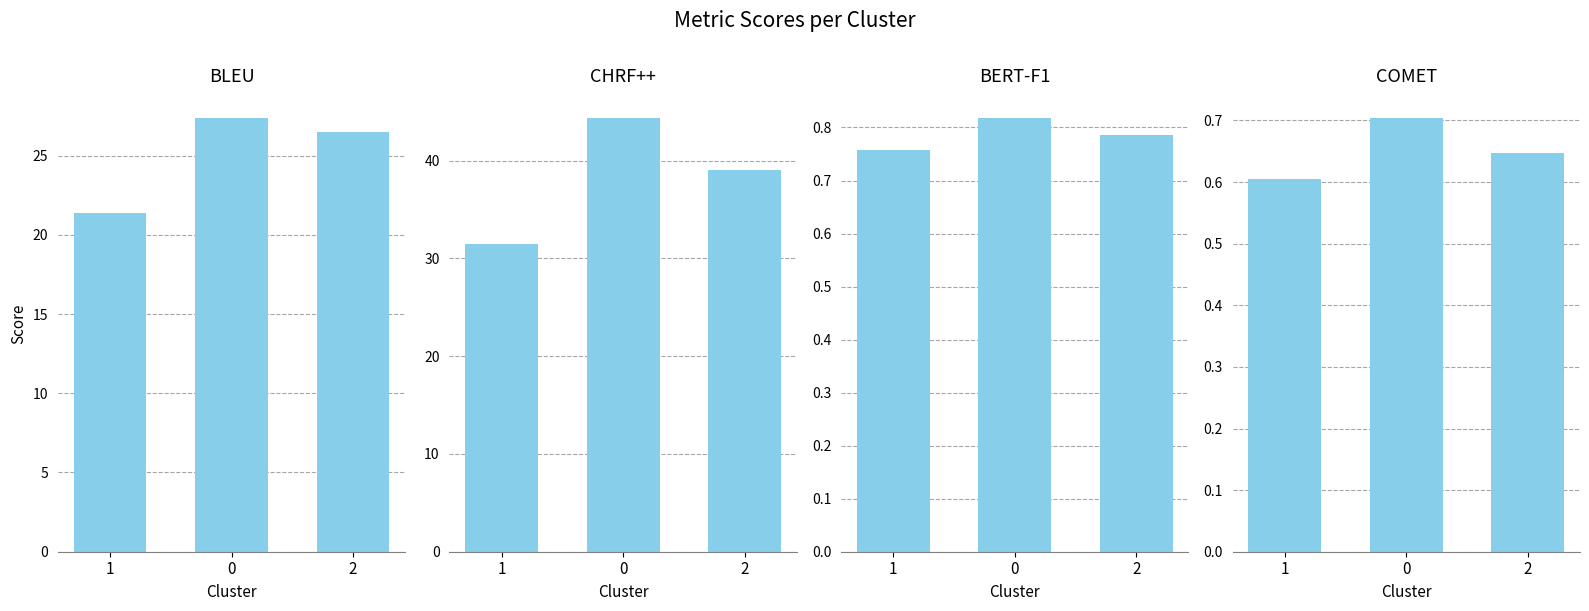

True or false: BERT-F1 has a value of 0.8 at 0.

True